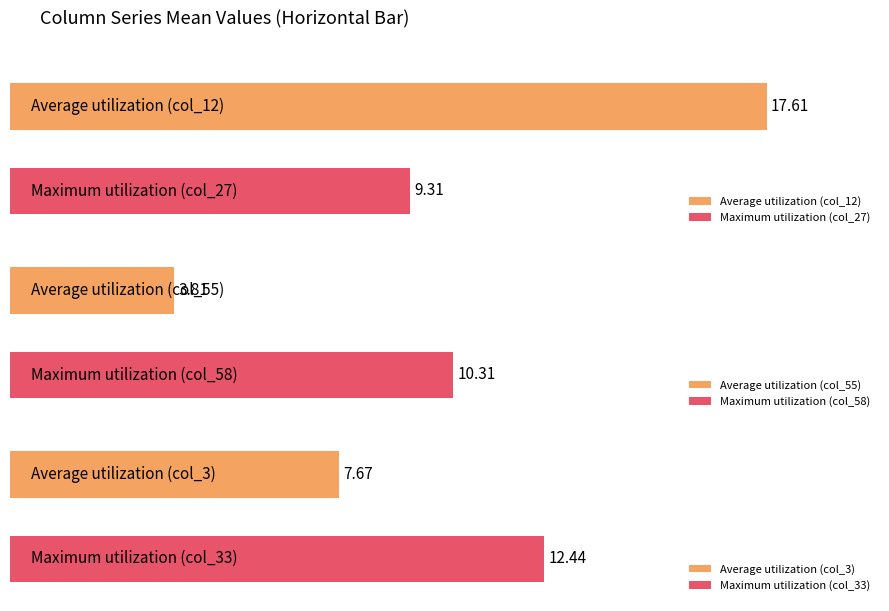

What is the total value across all series at 4?

61.7